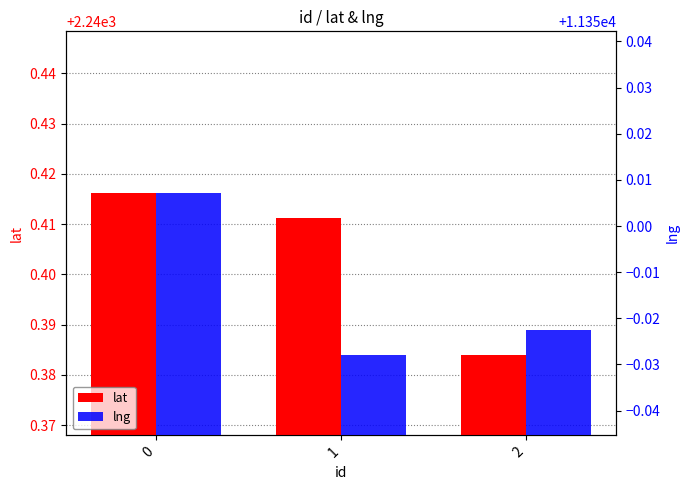

Reading right to left, extract all data points from this chart.

lat: 2240.4	2240.4	2240.4
lng: 11350.0	11350.0	11350.0